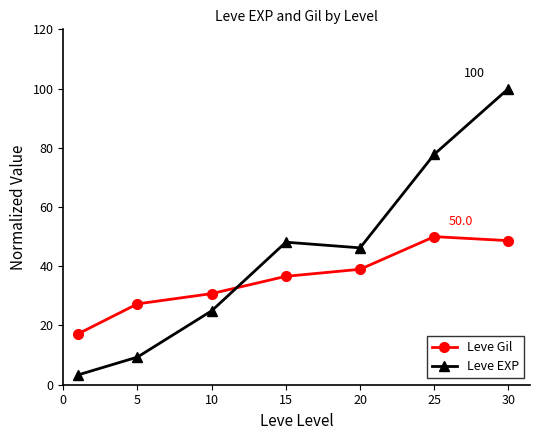

How many lines are shown in the chart?

2